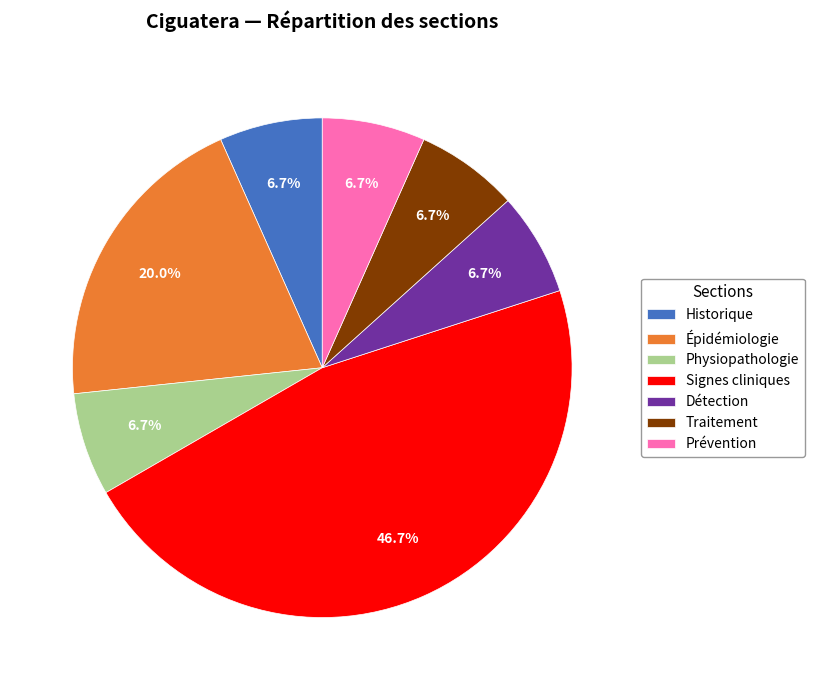

Is it true that Traitement is 16% of the pie?

False